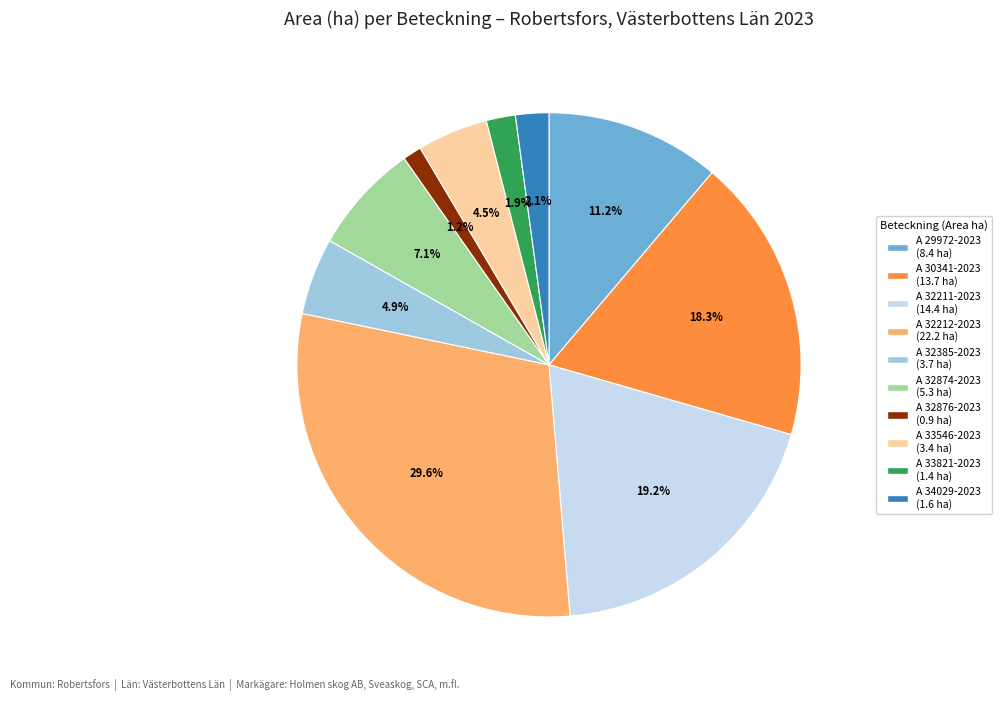

Approximately how many times larger is the value at A 33821-2023 compared to A 32212-2023?

0.1